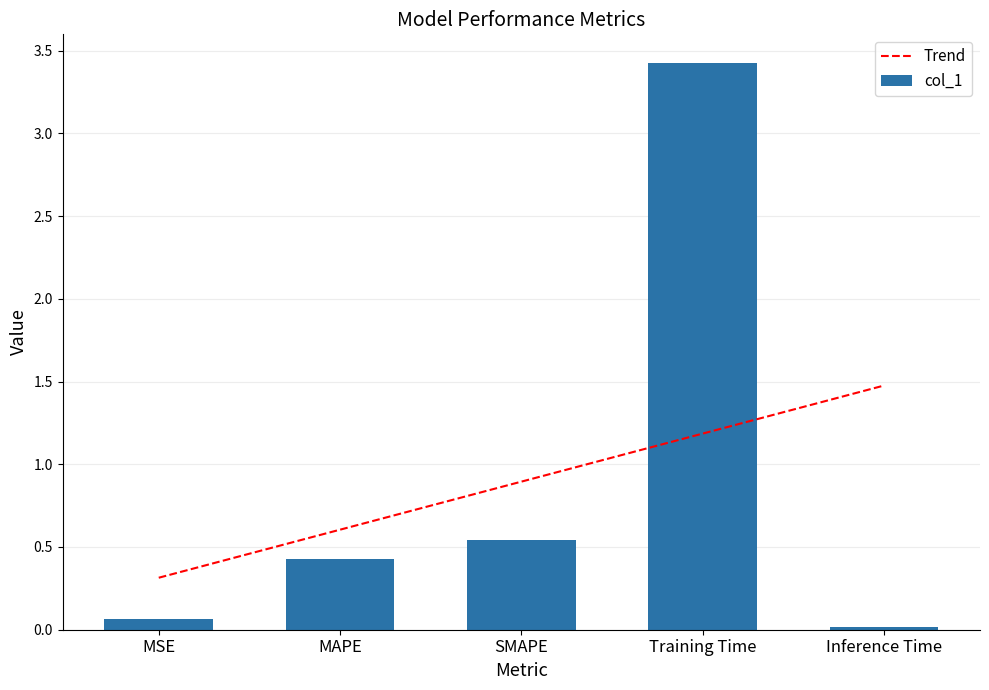

Are the bars horizontal?

No